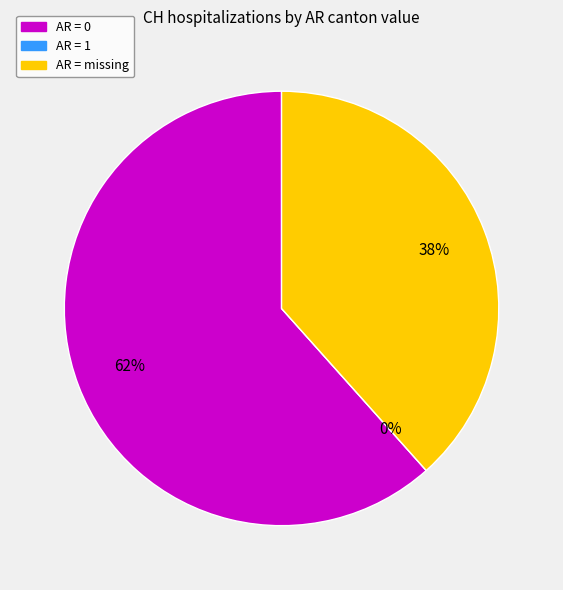

Is it true that 0 is 10% of the pie?

False